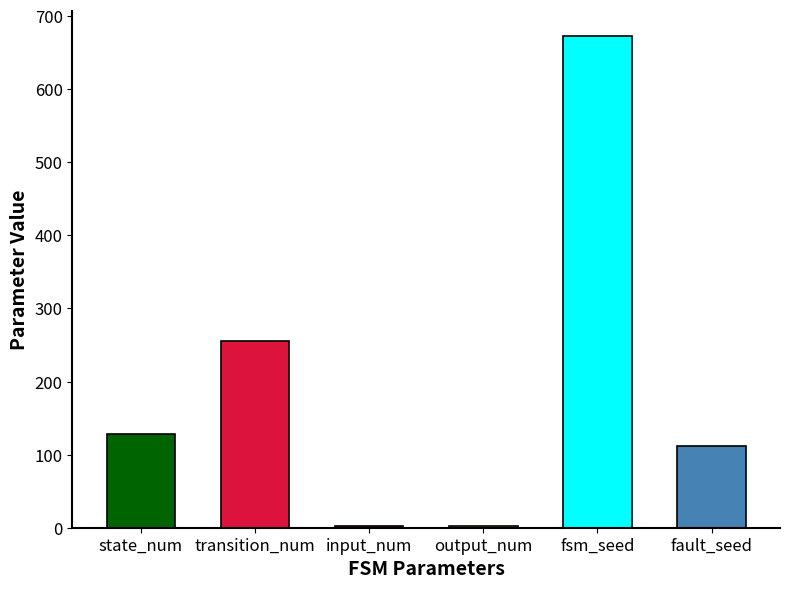

Read the value at fault_seed.

112